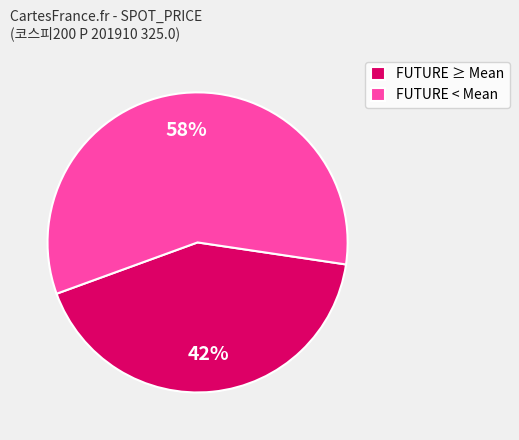

To the nearest percent, what is the average slice percentage?

50%